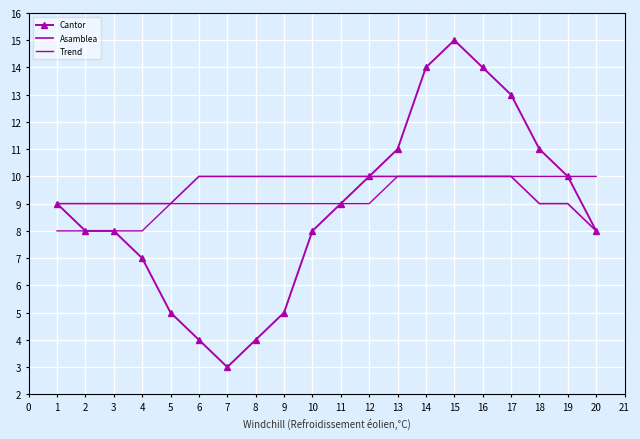

Which series has the widest spread of values?

Cantor